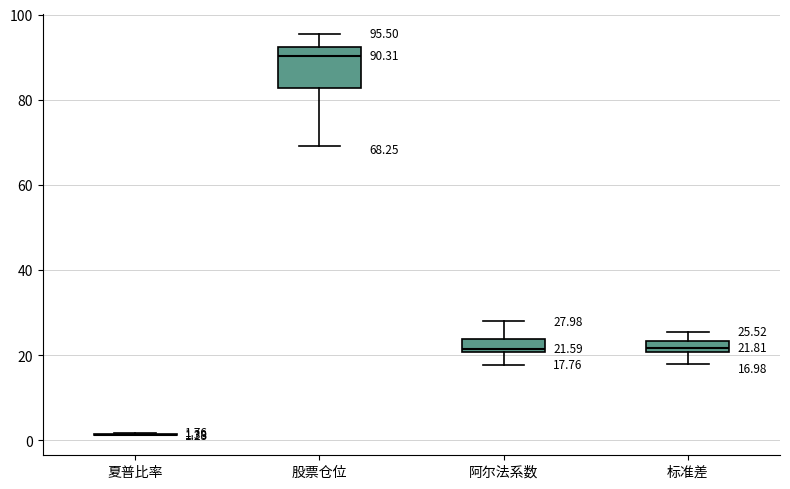

Comparing the boxes themselves (not the whiskers), which one is the tallest?

股票仓位